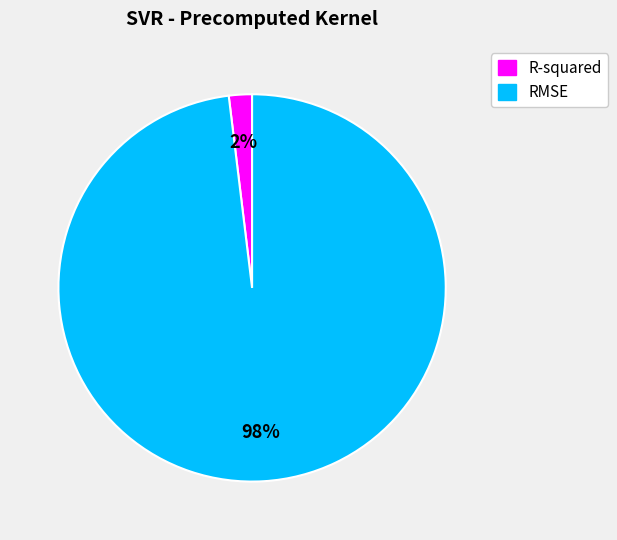

Is the sum of RMSE and R-squared greater than half?

Yes